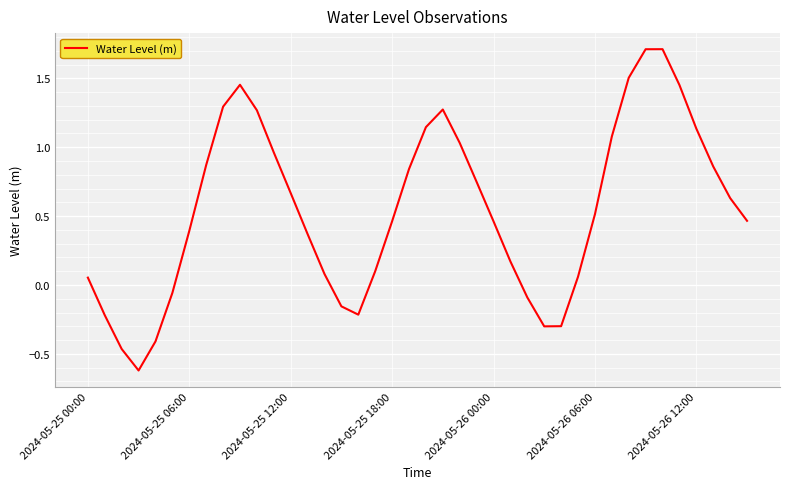

What is the difference between the maximum and minimum values?

2.3